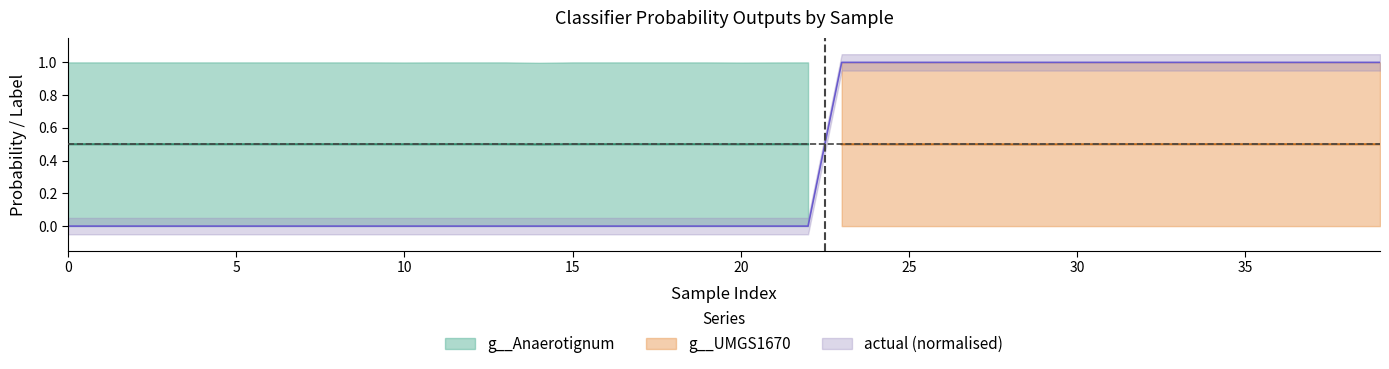

True or false: g__Anaerotignum has a value of 0.0 at 29.

True